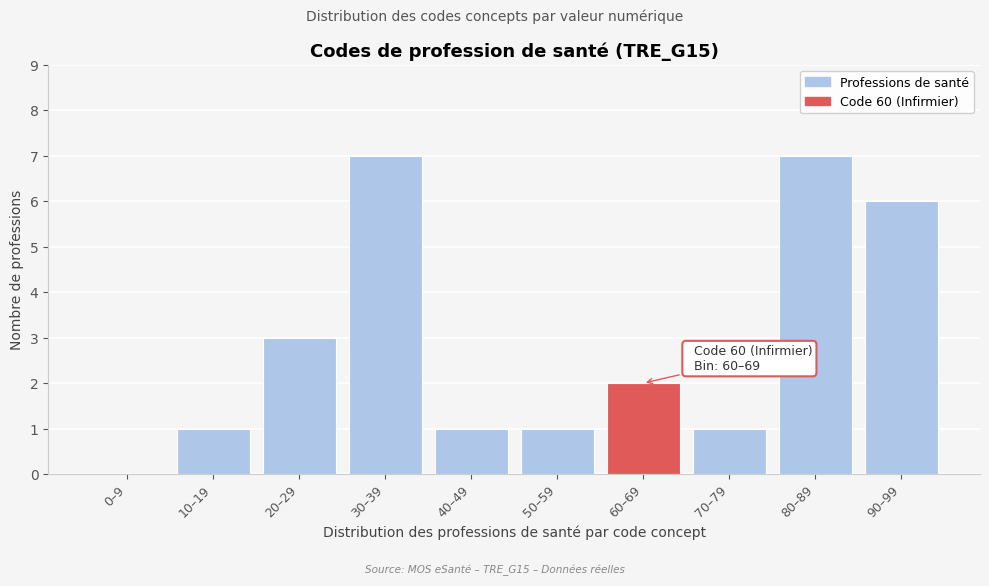

Reading left to right, what are all the values shown in this chart?

0–9=0	10–19=1	20–29=3	30–39=7	40–49=1	50–59=1	60–69=2	70–79=1	80–89=7	90–99=6